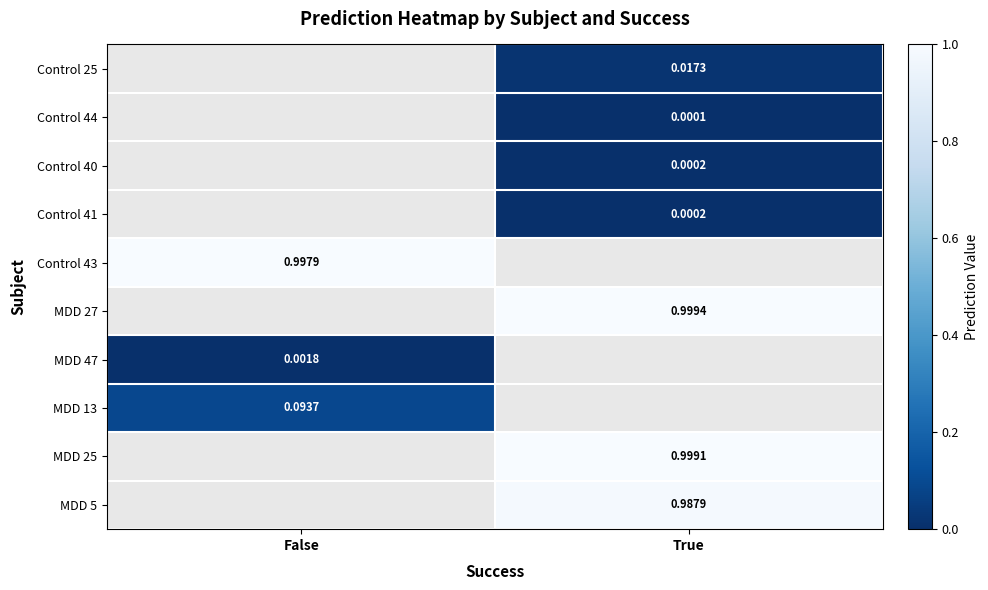

List the series in order of their overall mean, lowest first.

Control 25, Control 44, Control 40, Control 41, Control 43, MDD 27, MDD 47, MDD 13, MDD 25, MDD 5